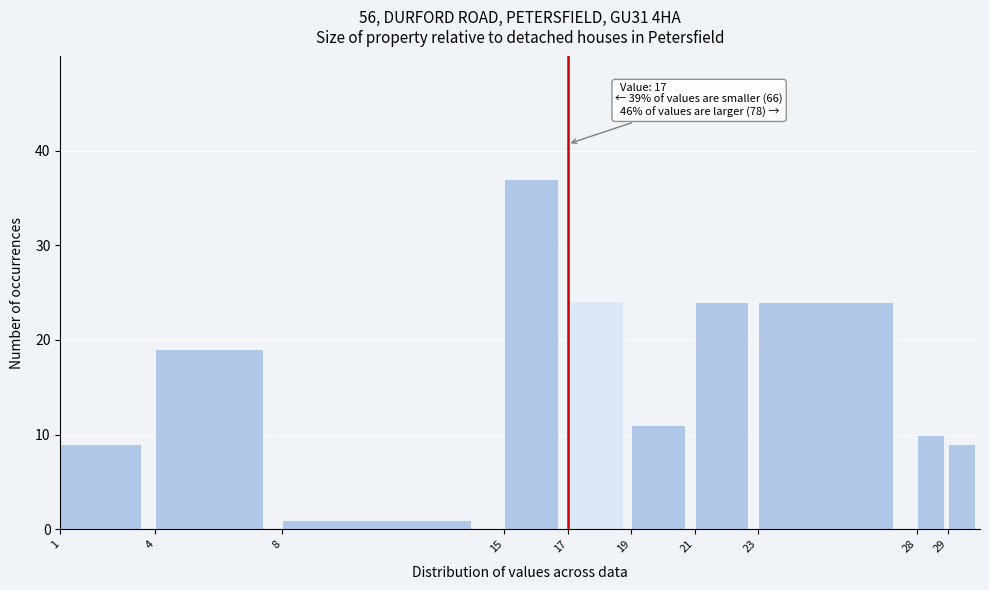

Which range on the x-axis has the tallest bar?

15 to 17